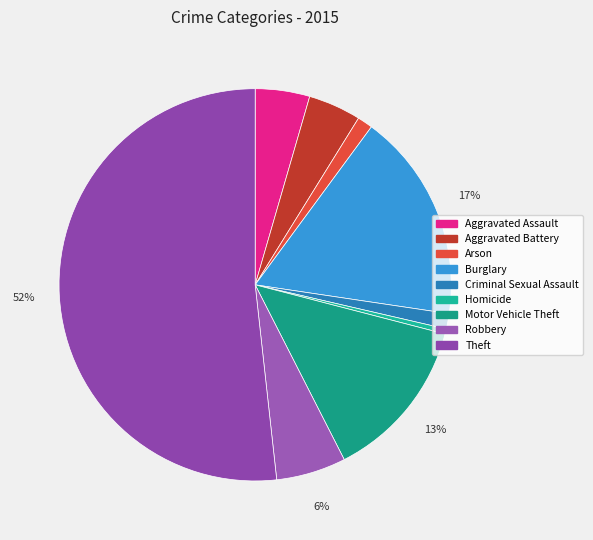

To the nearest percent, what percentage of the pie is Robbery?

6%